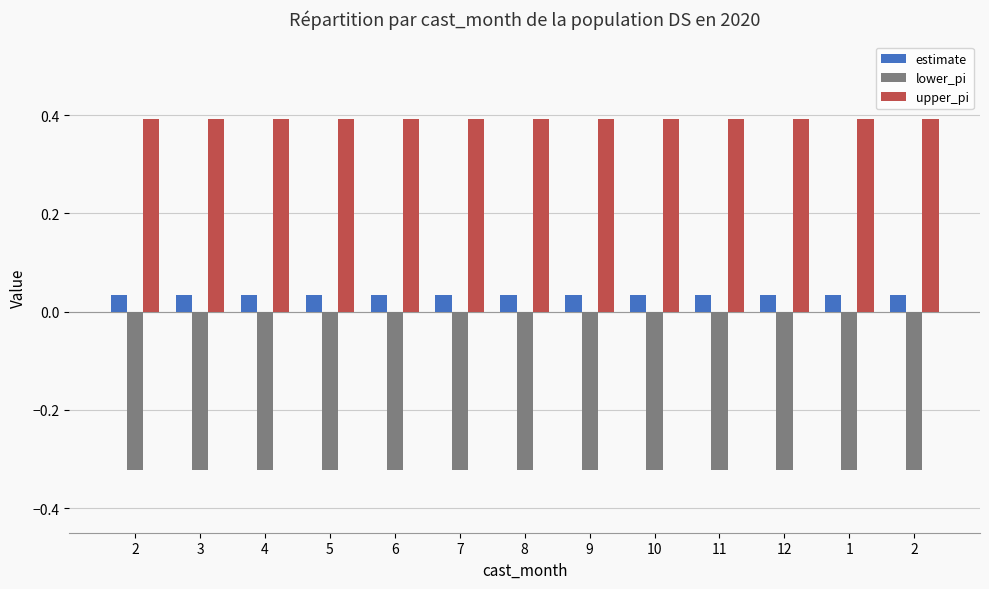

Is the value of upper_pi at 10 greater than the value of estimate at 12?

Yes